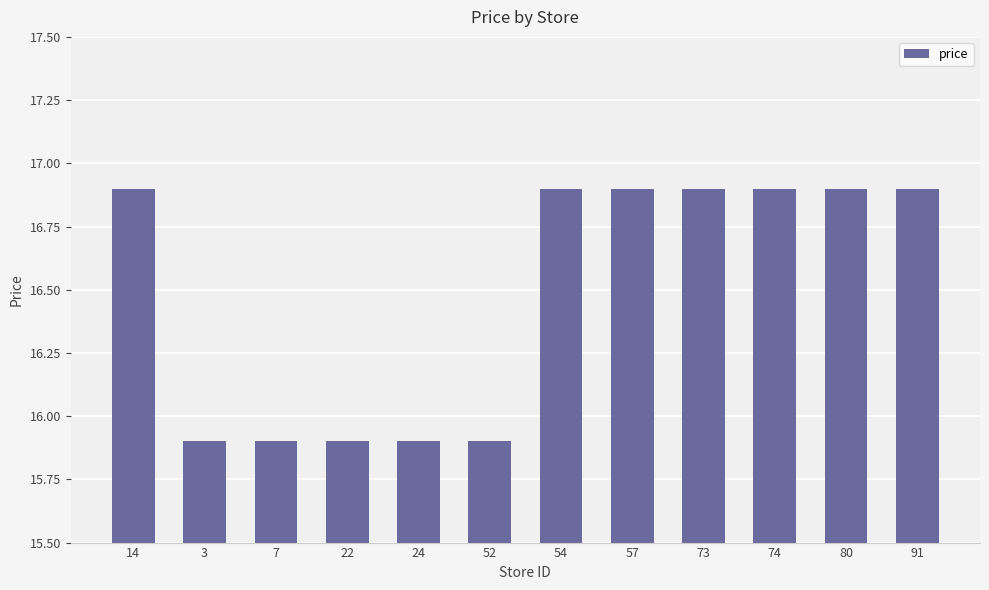

What is the average value?

16.5